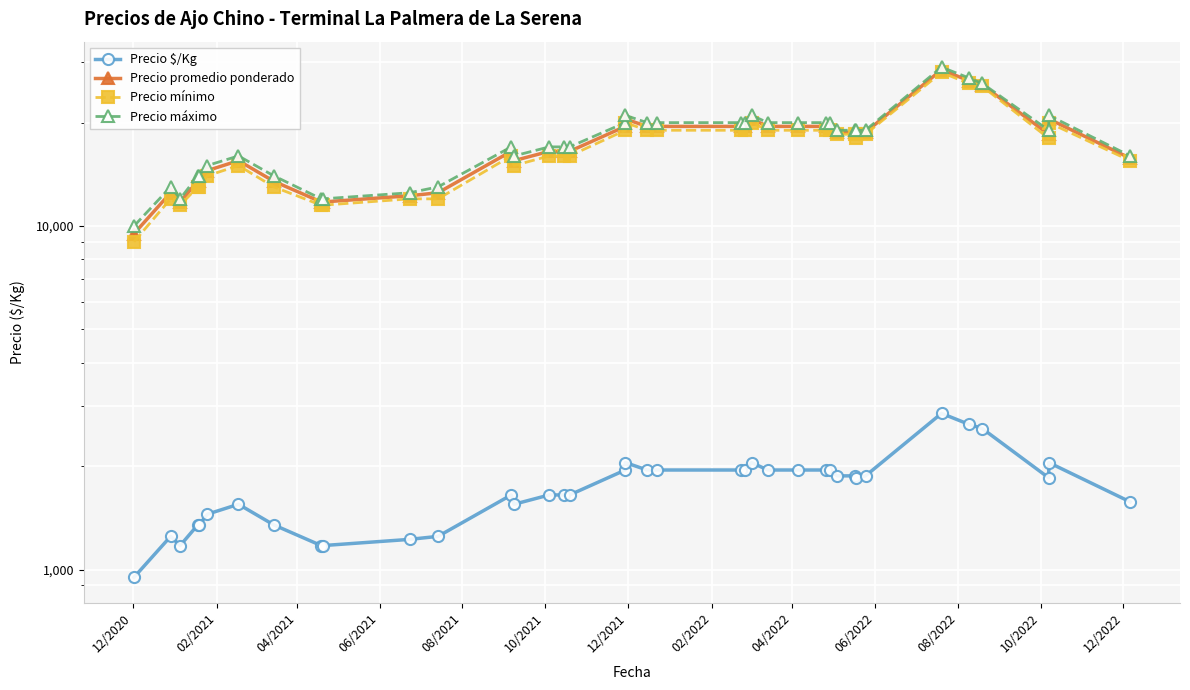

What is the total value across all series at 10/2021?

44950